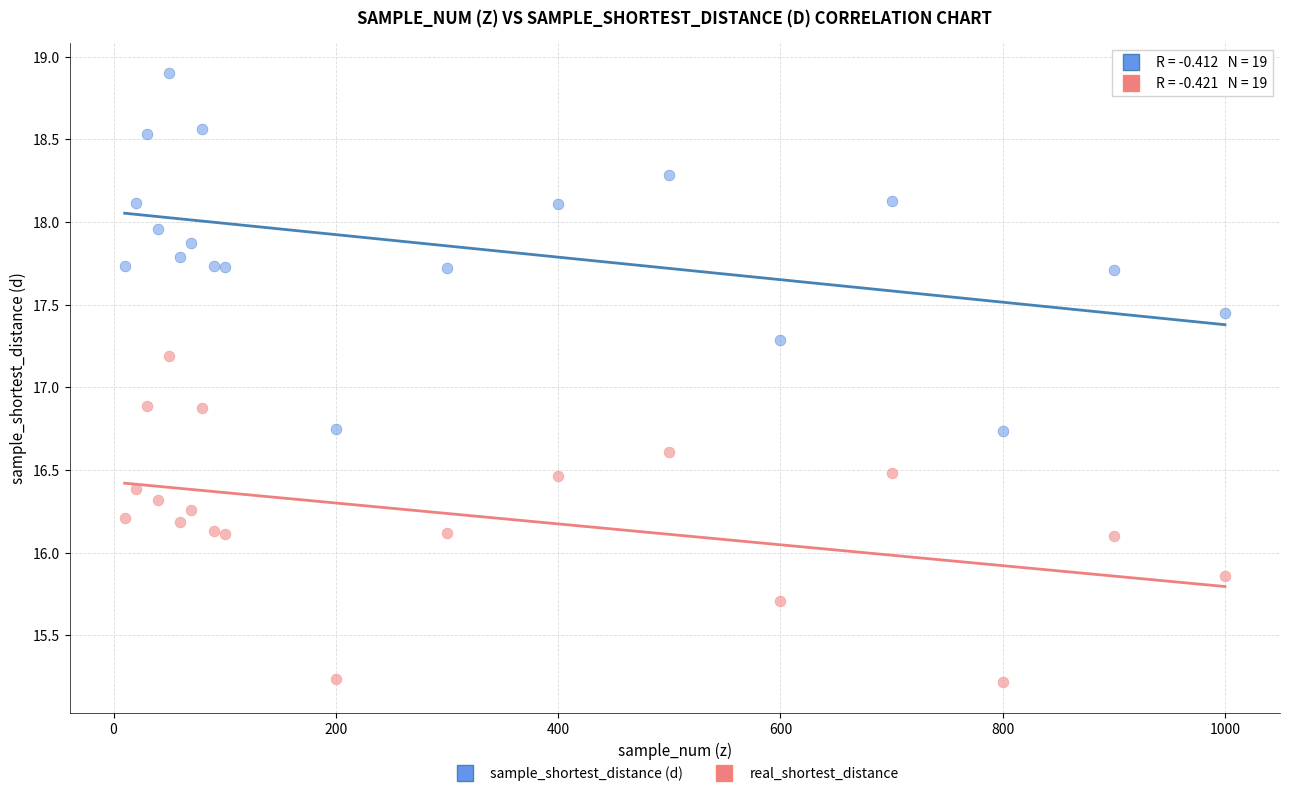

Which series has the largest Y range (max minus min)?

sample_shortest_distance (d)